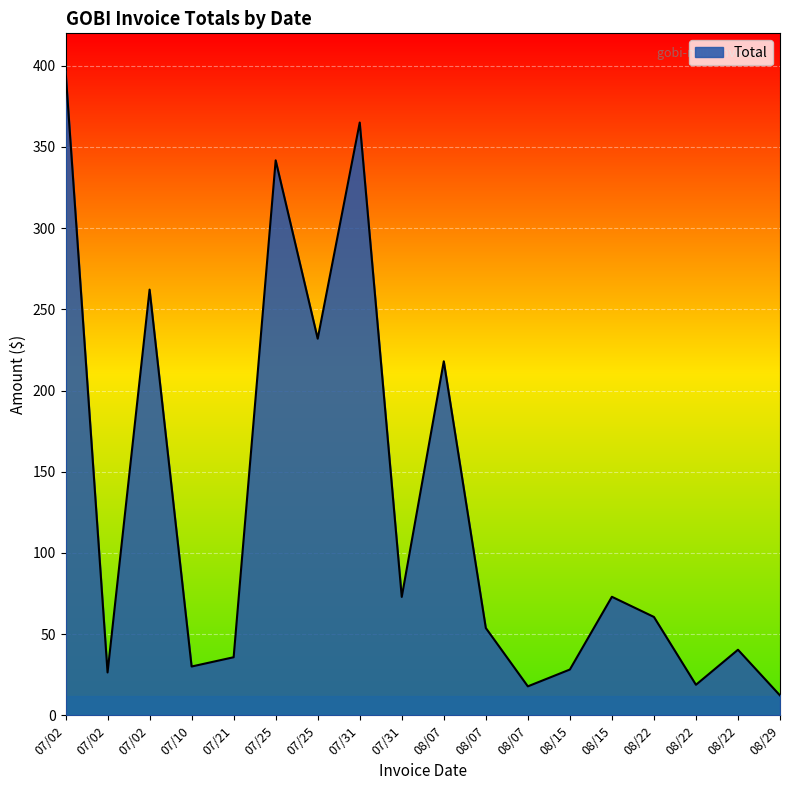

Does the chart have visible grid lines?

Yes